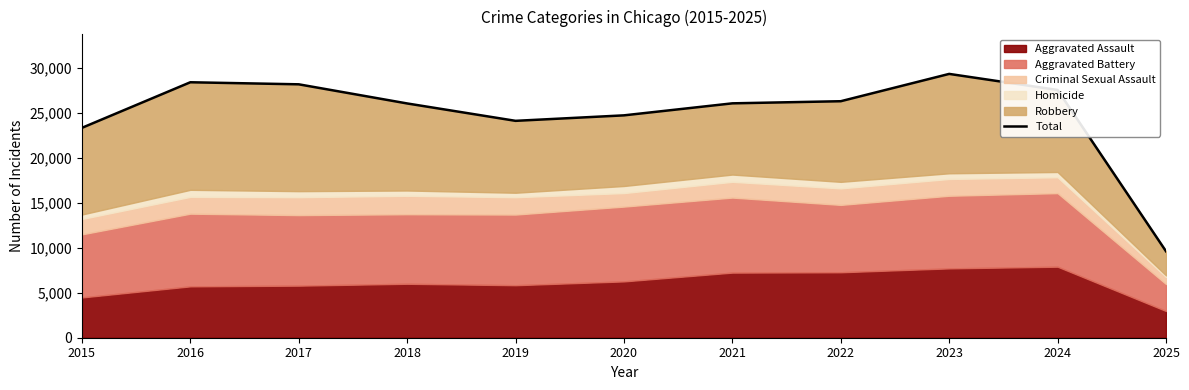

Rank the categories by value from highest to lowest.

2023, 2016, 2017, 2024, 2022, 2021, 2018, 2020, 2019, 2015, 2025